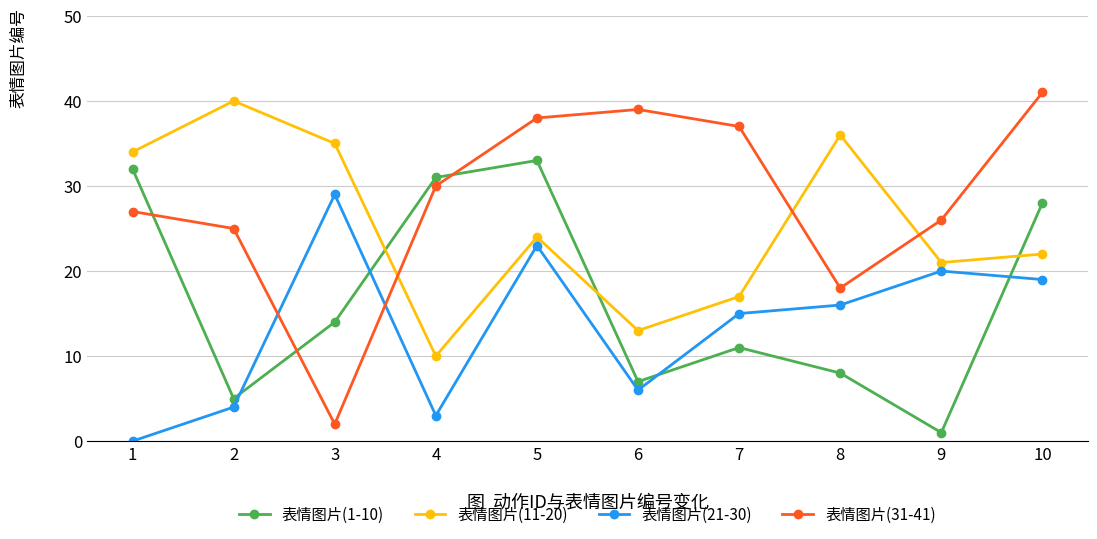

How many intersections are there between 表情图片(31-41) and 表情图片(11-20)?

3